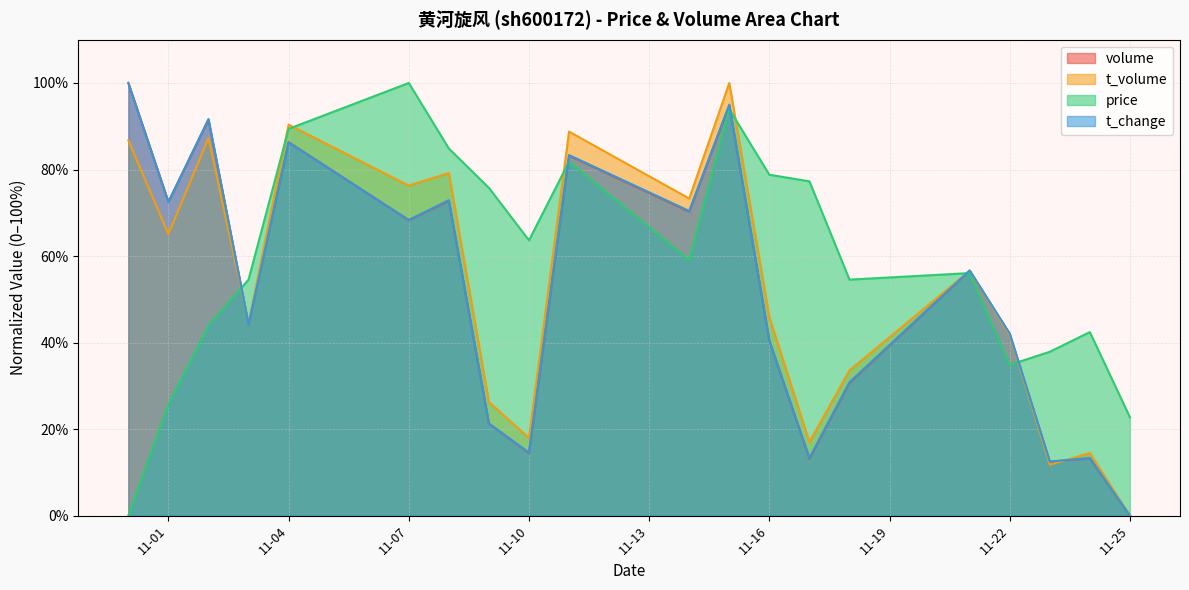

Does the chart have visible grid lines?

Yes